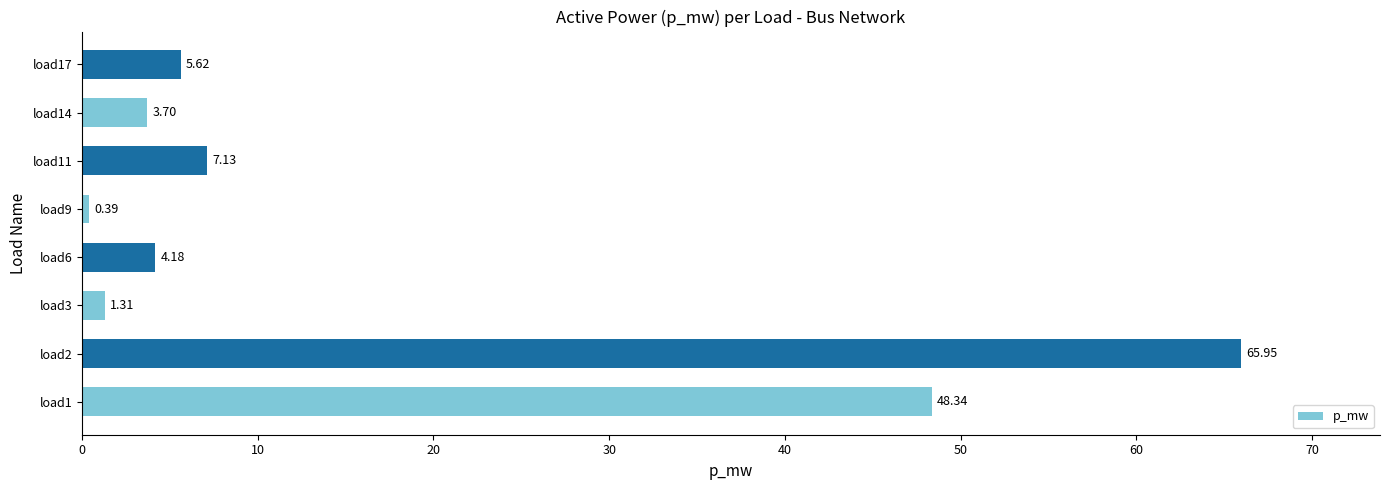

What is the difference between the second highest and second lowest values?

47.0